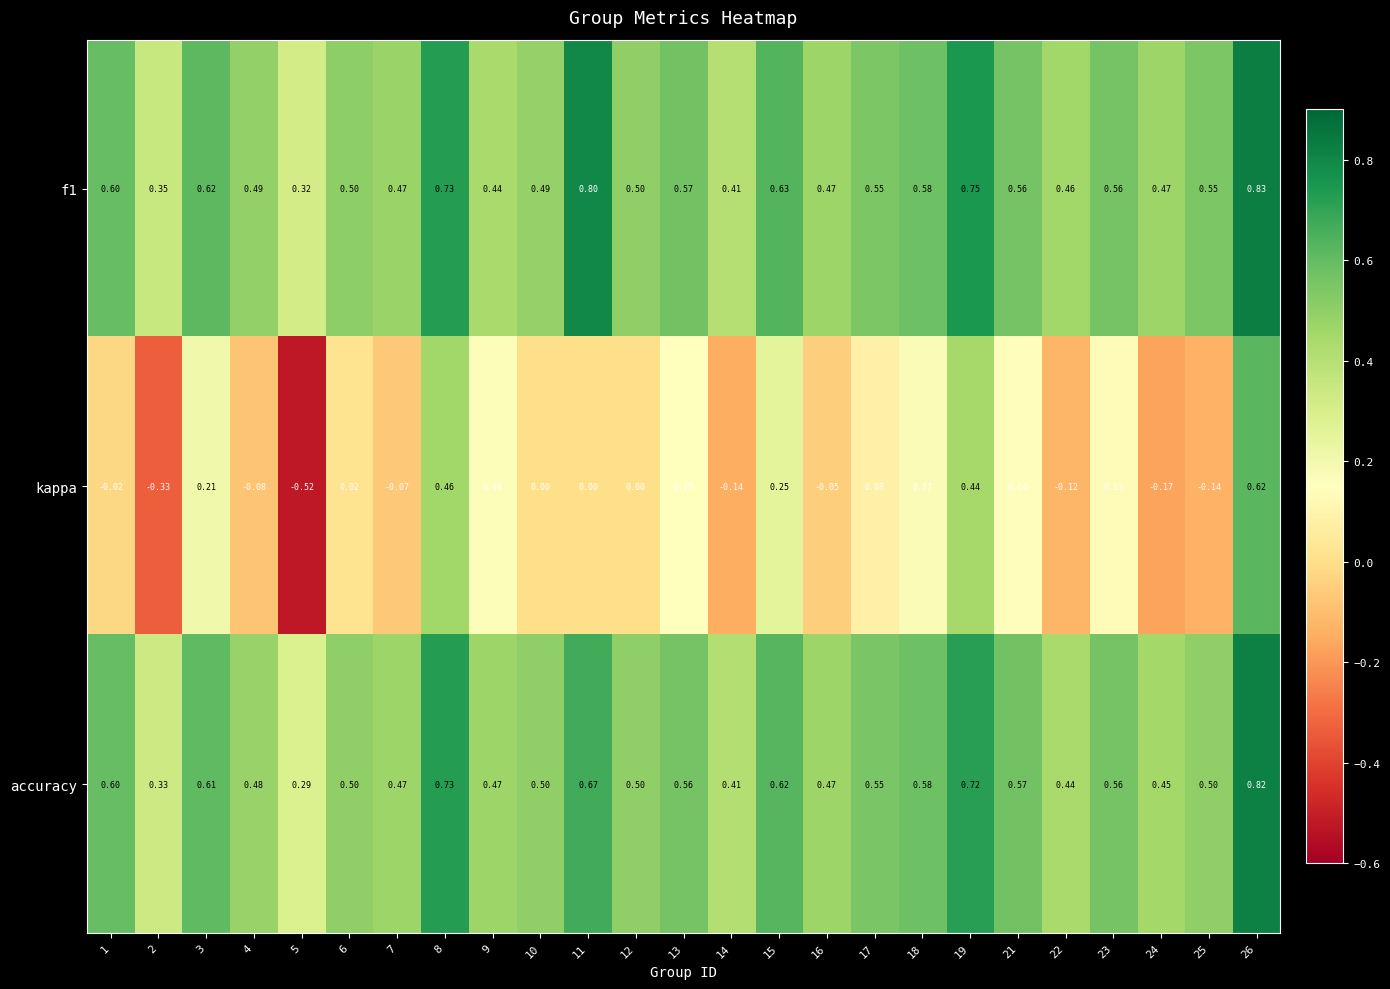

At which category is the sum across all series the highest?

26